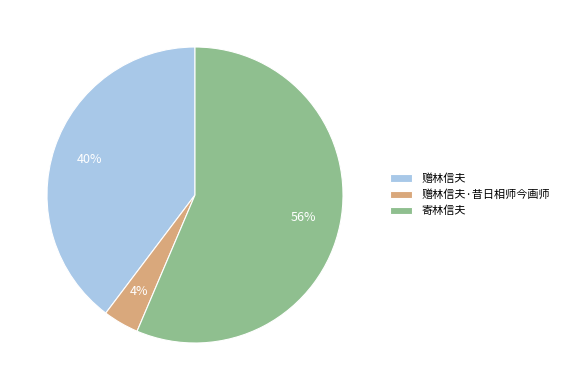

The 寄林信夫 slice represents 56% of the pie. True or false?

True